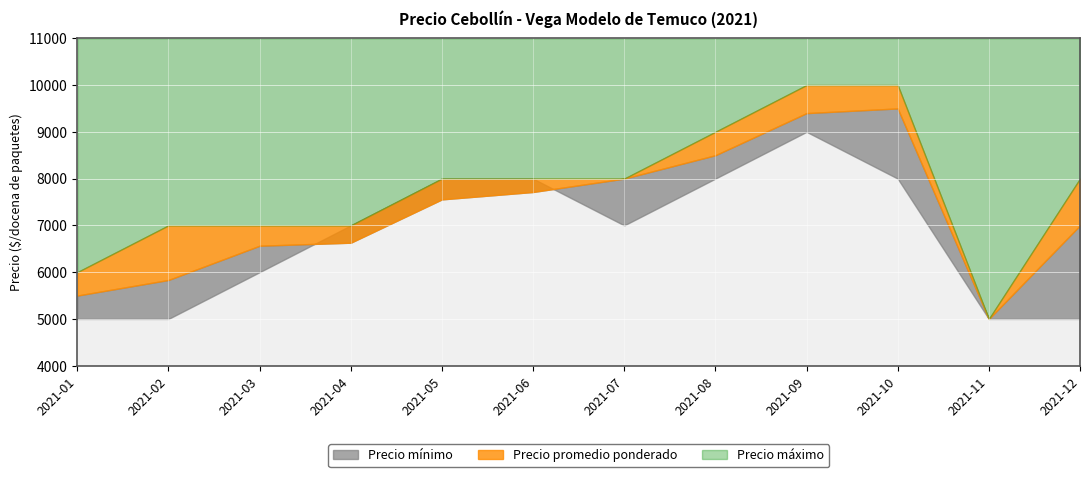

At which label does Precio promedio ponderado first exceed 7556?

2021-06